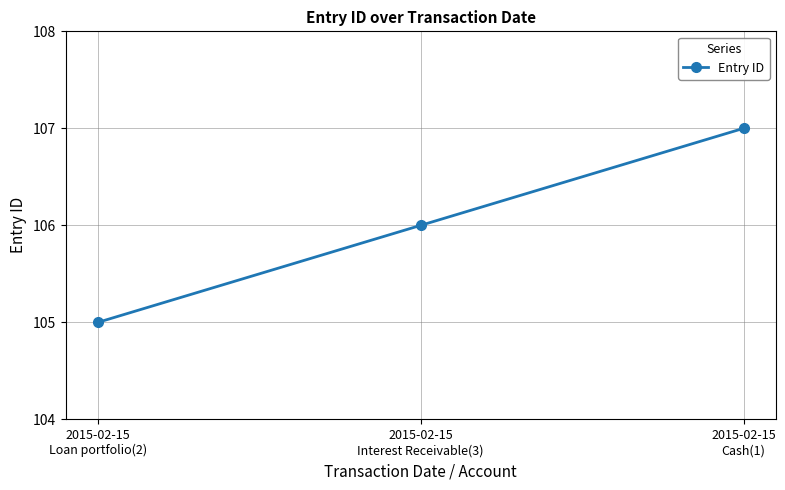

How many categories are shown in the chart?

3